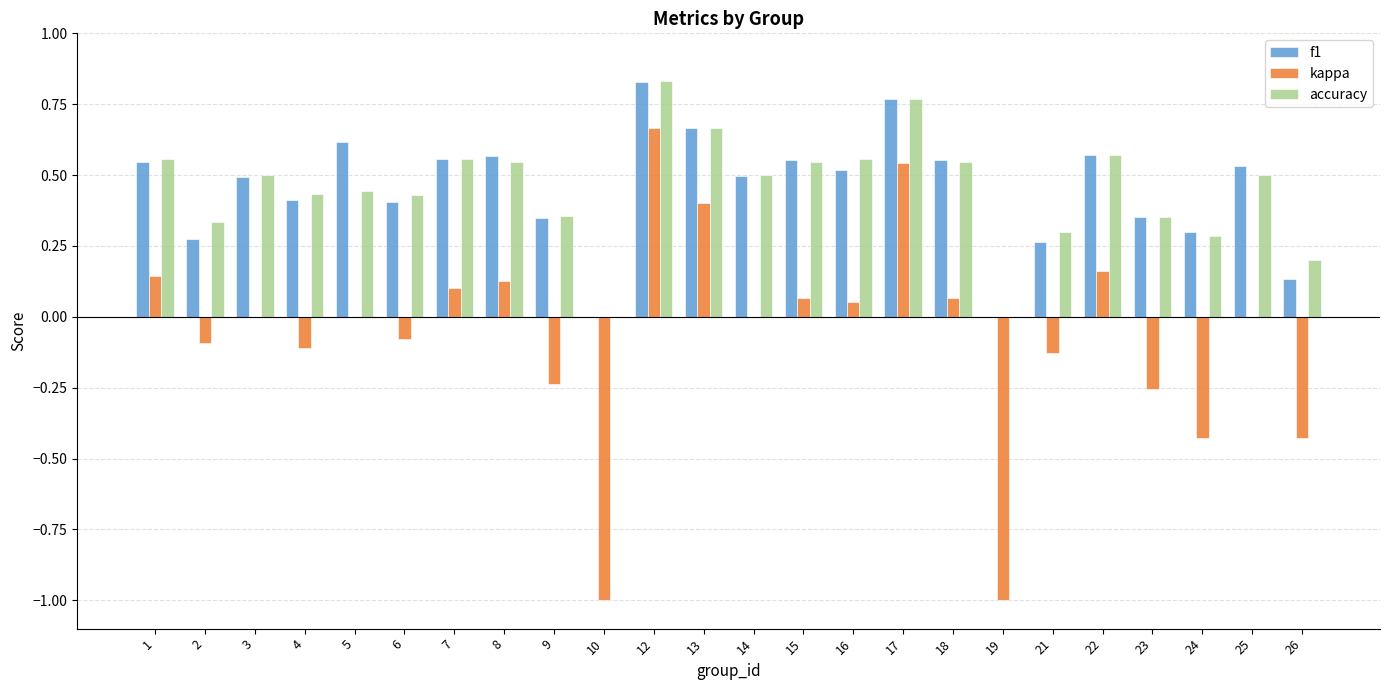

How many distinct data groups are displayed?

3